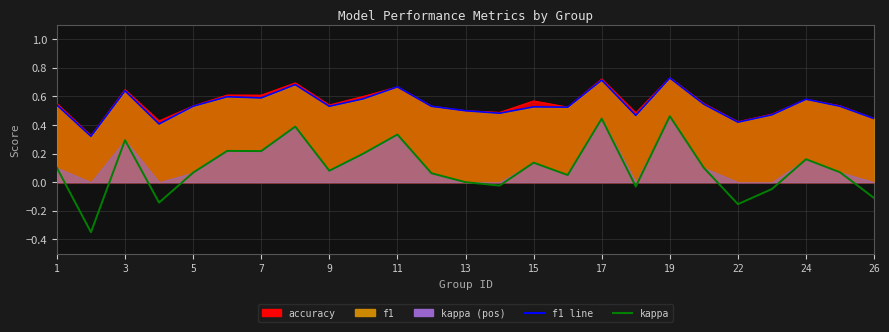

True or false: f1 line and kappa cross at least once.

False